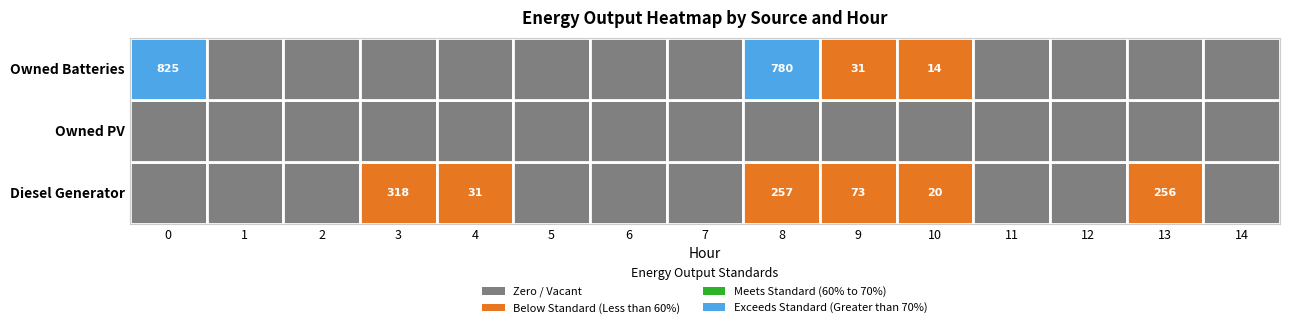

Is the value of Diesel Generator at 13 greater than the value of Owned Batteries at 14?

Yes